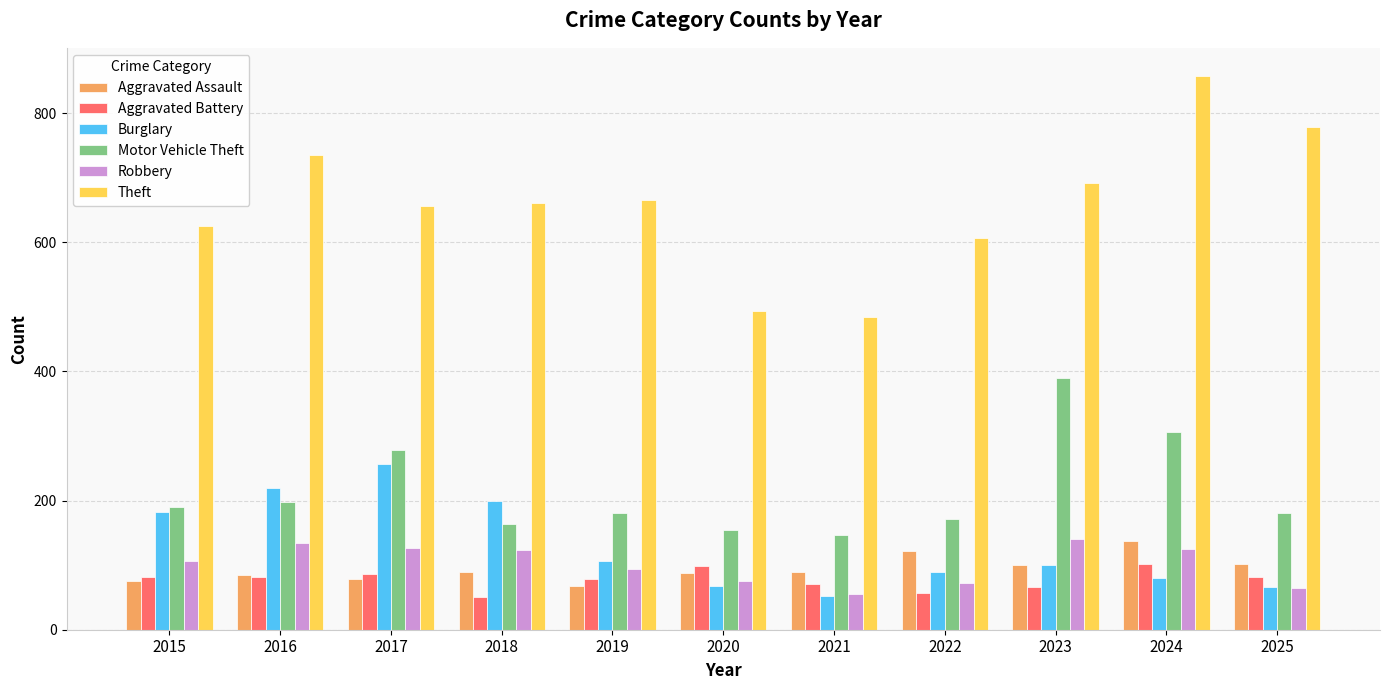

Which series has the largest range (max minus min)?

Theft